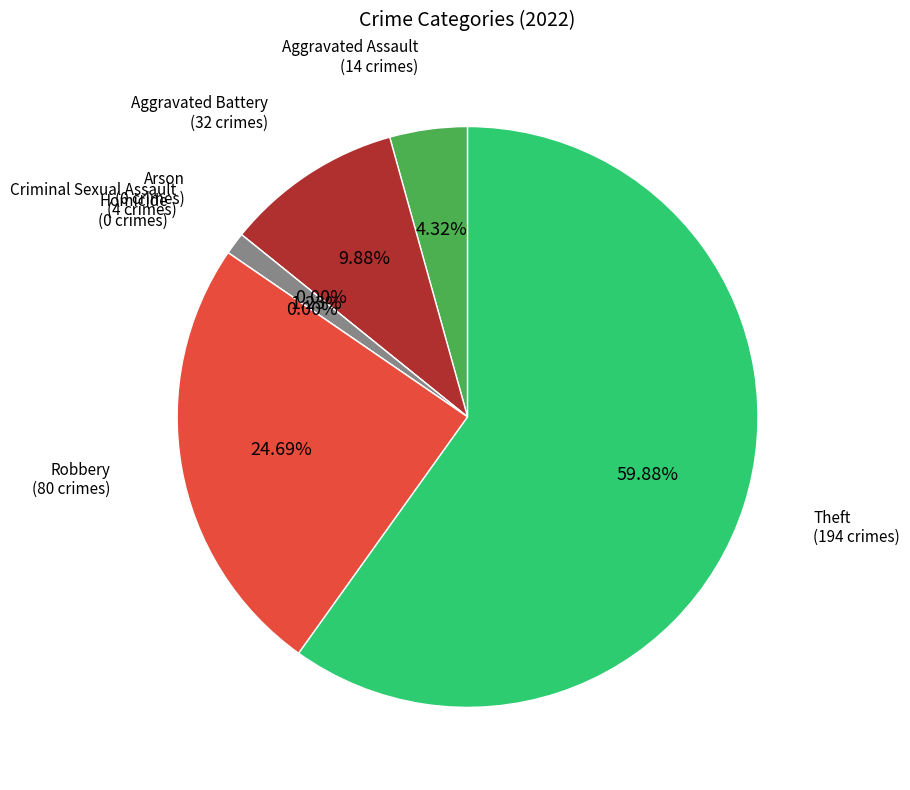

Which slice represents more than half of the pie?

Theft